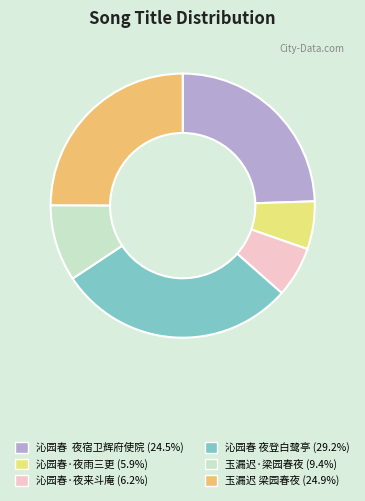

Count the number of slices in the pie.

6